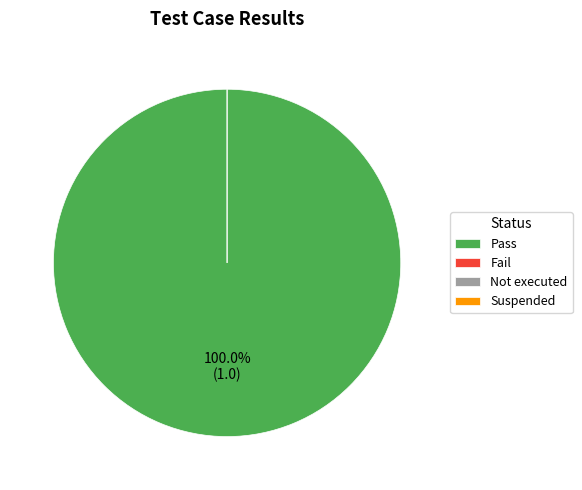

Rank the categories by value from lowest to highest.

Fail, Not executed, Suspended, Pass